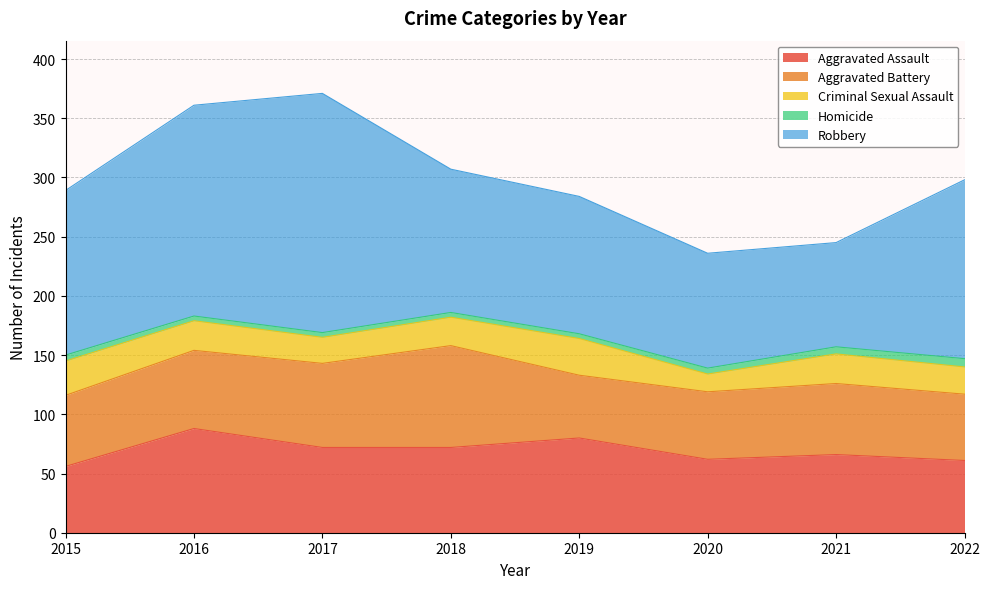

True or false: Aggravated Assault and Robbery intersect in this chart.

False